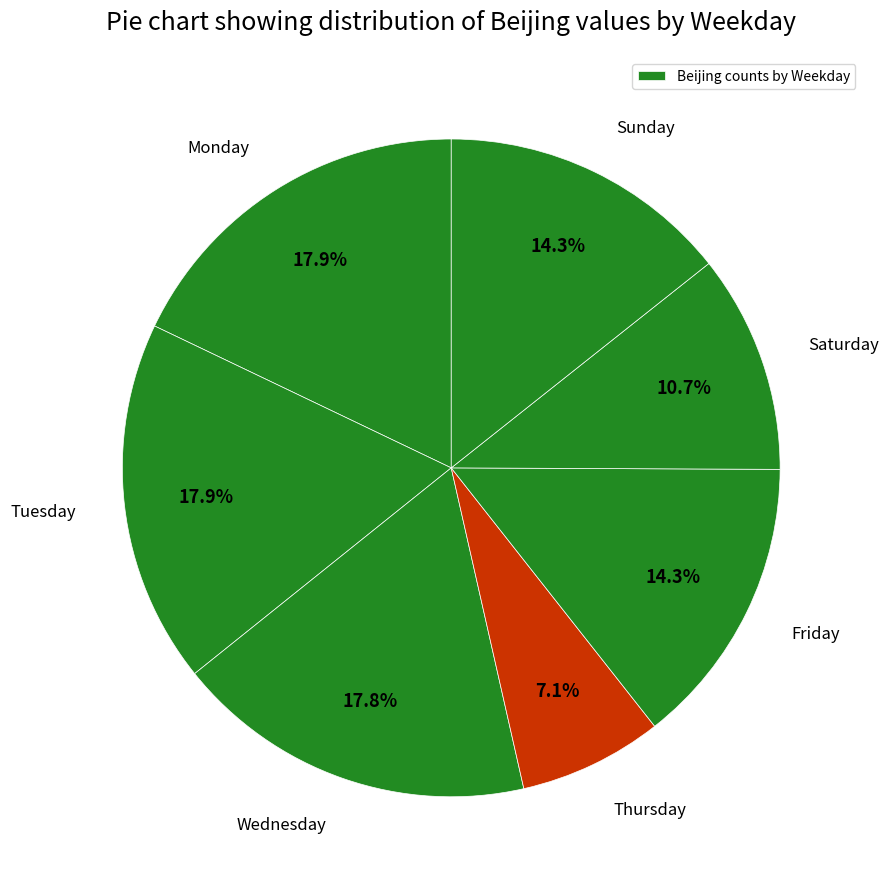

How many segments does this pie chart have?

7